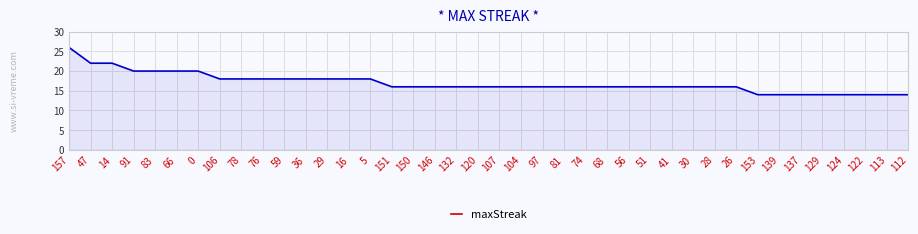

How many lines are shown in the chart?

1